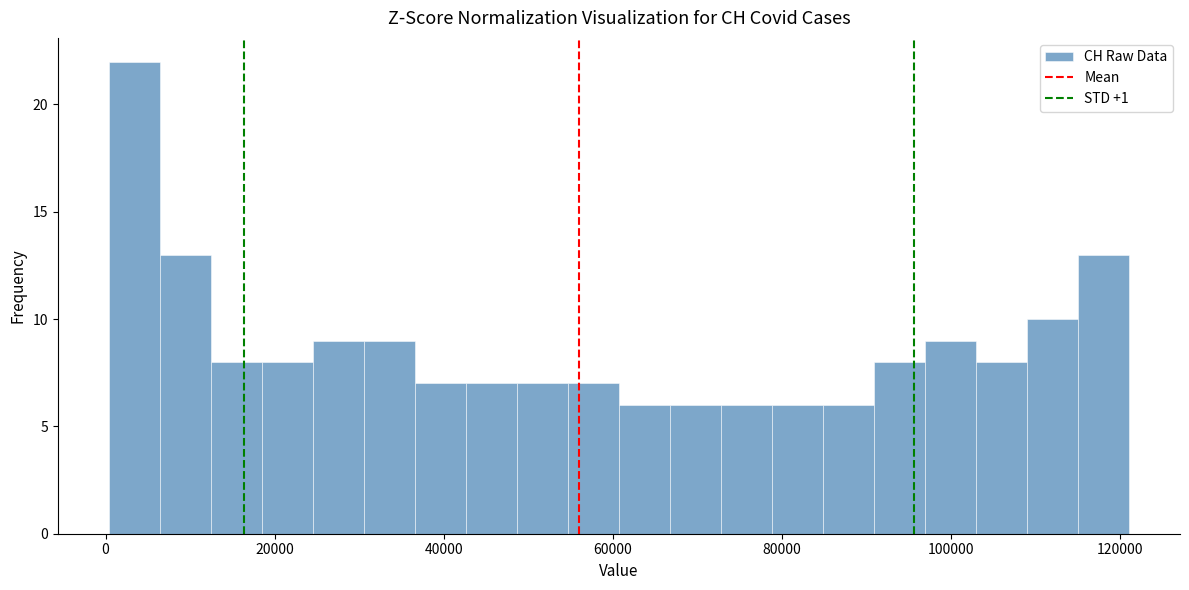

Read against the x-axis, roughly where is the centre of the tallest bar?

4000